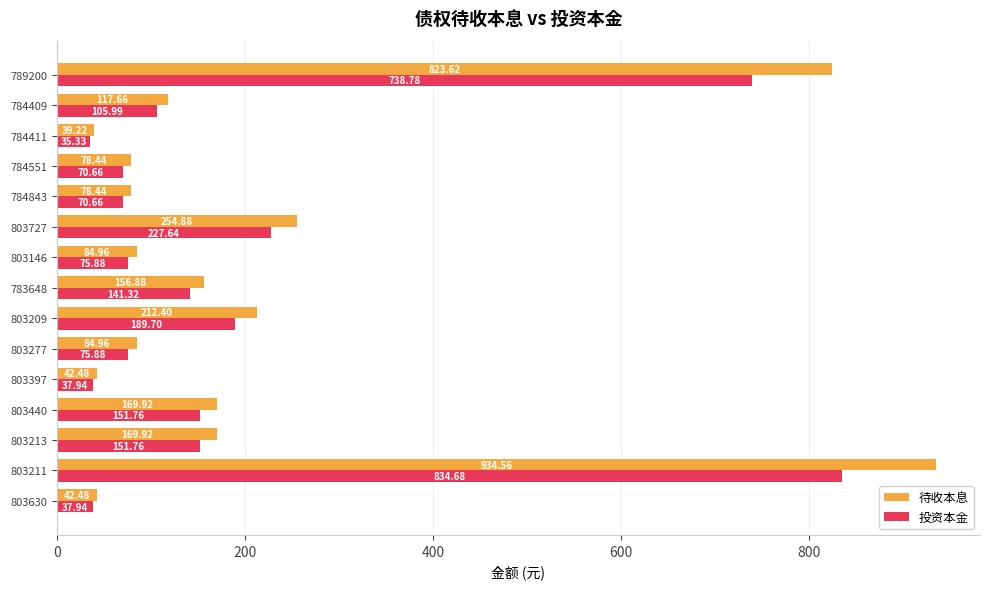

Between 803146 and 784409, which series saw the biggest shift?

待收本息